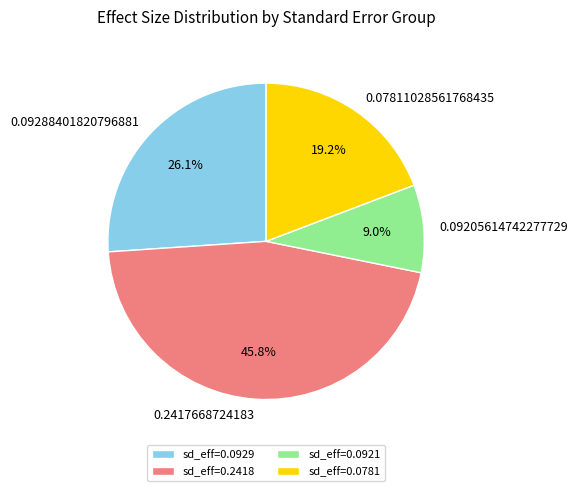

Rank the categories by value from highest to lowest.

0.2417668724183, 0.09288401820796881, 0.07811028561768435, 0.09205614742277729